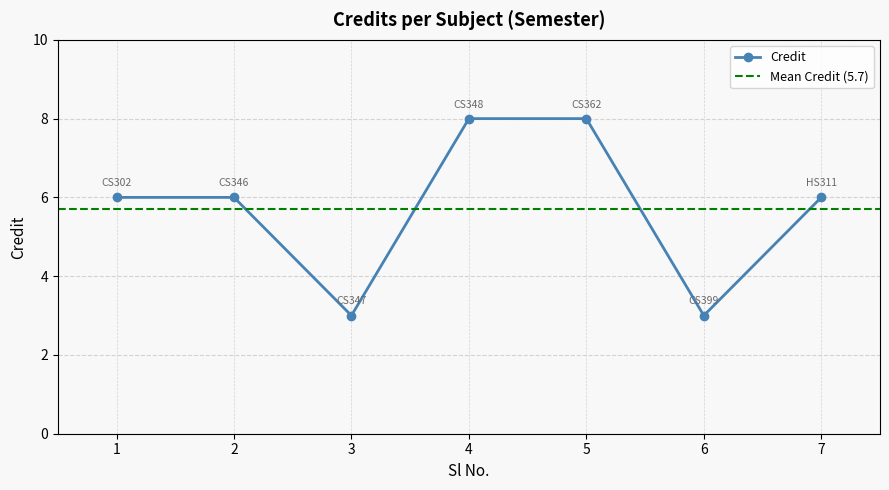

Reading right to left, extract all data points from this chart.

7=6	6=3	5=8	4=8	3=3	2=6	1=6